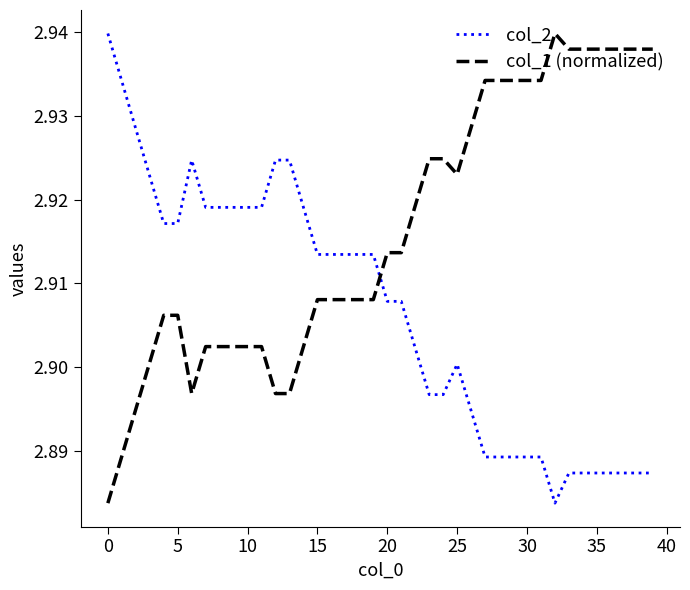

Which series has the largest total across all categories?

col_1 (normalized)